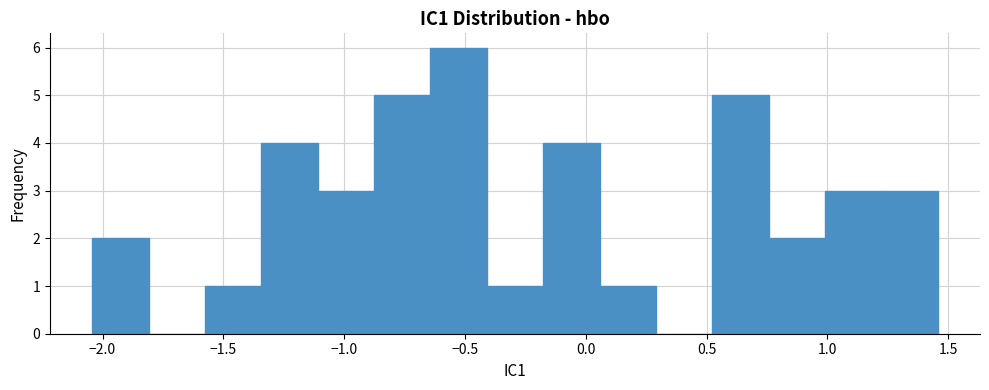

What is the height of the bar covering -0.65 to -0.40 on the x-axis? Neither the bar edges nor the heights are printed on the chart, so give them approximately, as read against the axes.

6